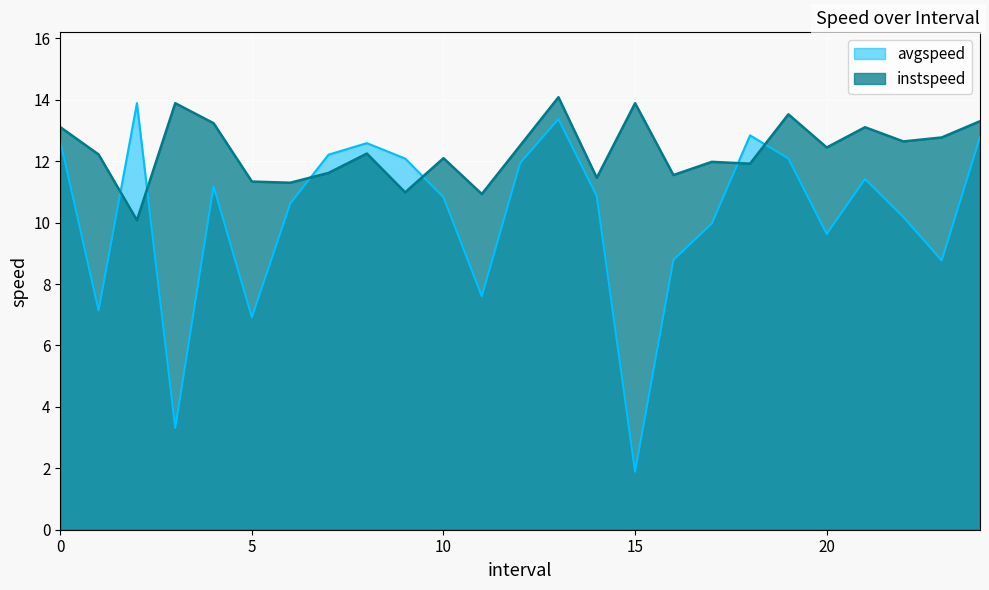

Reading left to right, what are all the values shown in this chart?

avgspeed: 0.0=12.7	1.0=7.1	2.0=13.9	3.0=3.3	4.0=11.2	5.0=6.9	6.0=10.6	7.0=12.2	8.0=12.6	9.0=12.1	10.0=10.8	11.0=7.6	12.0=11.9	13.0=13.4	14.0=10.9	15.0=1.9	16.0=8.8	17.0=10.0	18.0=12.8	19.0=12.1	20.0=9.6	21.0=11.4	22.0=10.2	23.0=8.8	24.0=12.8
instspeed: 0.0=13.1	1.0=12.2	2.0=10.1	3.0=13.9	4.0=13.2	5.0=11.3	6.0=11.3	7.0=11.6	8.0=12.2	9.0=11.0	10.0=12.1	11.0=10.9	12.0=12.5	13.0=14.1	14.0=11.5	15.0=13.9	16.0=11.5	17.0=12.0	18.0=11.9	19.0=13.5	20.0=12.4	21.0=13.1	22.0=12.6	23.0=12.8	24.0=13.3